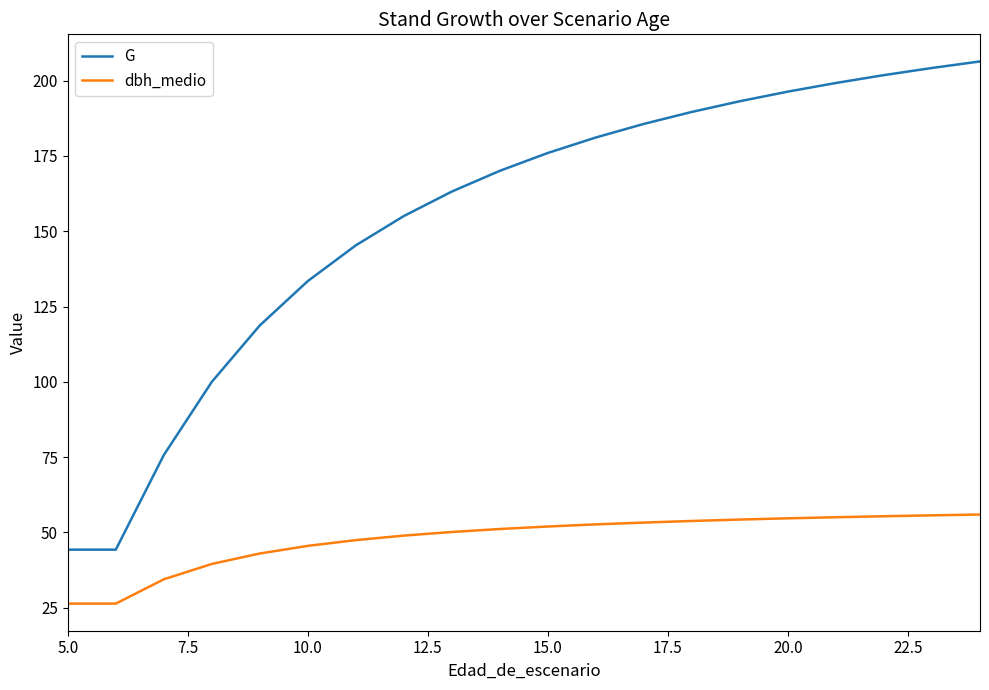

True or false: G and dbh_medio intersect in this chart.

False